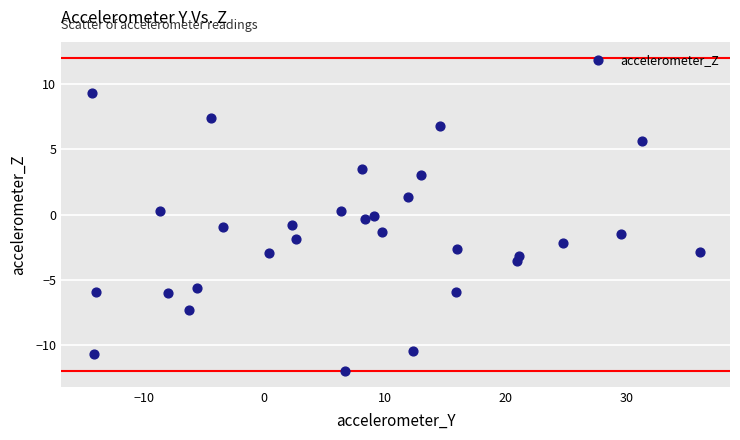

What is the range of Y values (max minus min)?

21.3